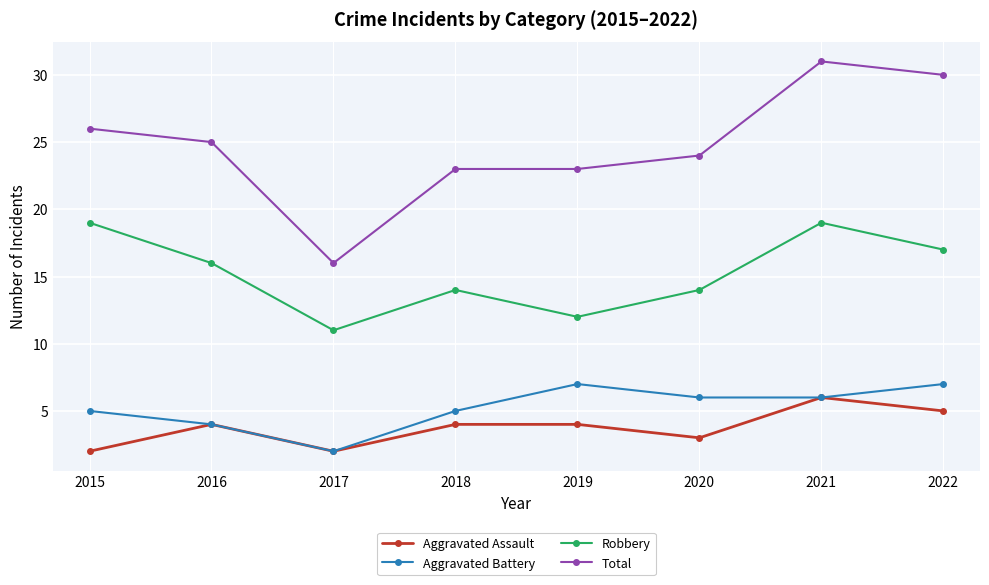

At which category does Robbery reach its first local peak?

2018